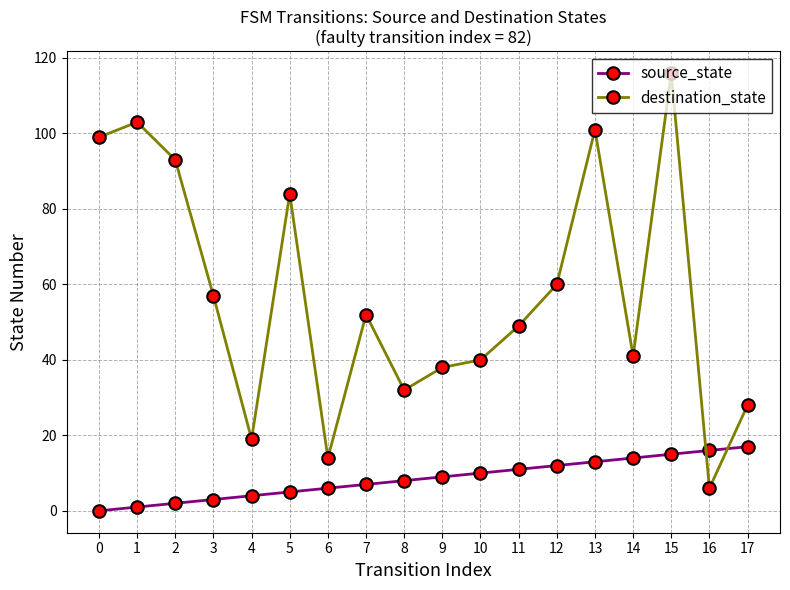

What is the approximate value of destination_state at 17, to the nearest 5?

30